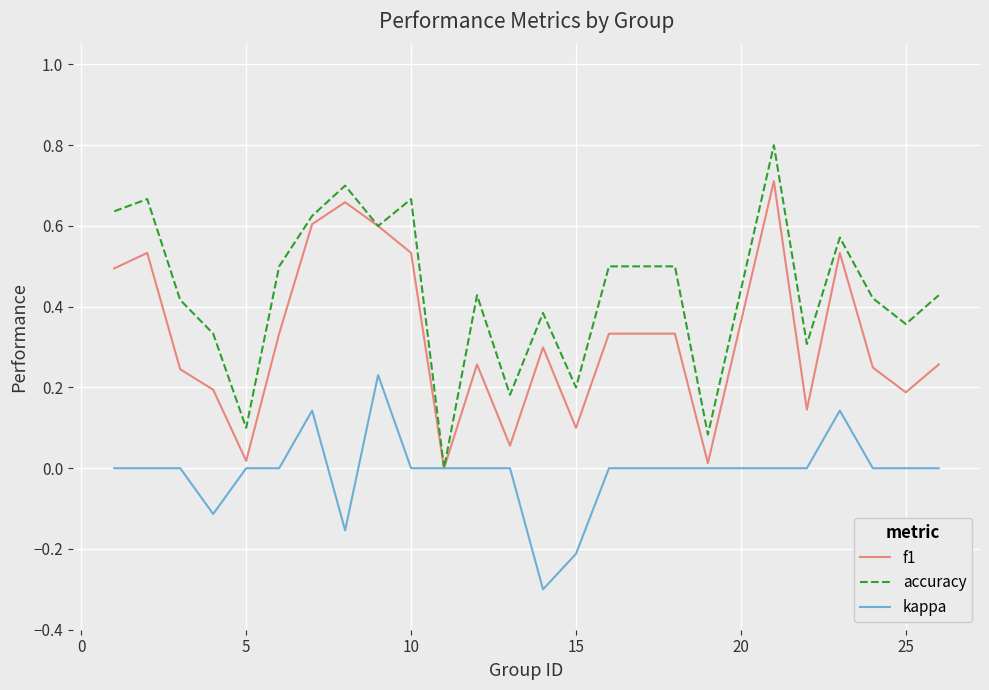

What is the maximum value shown in the chart?

0.8